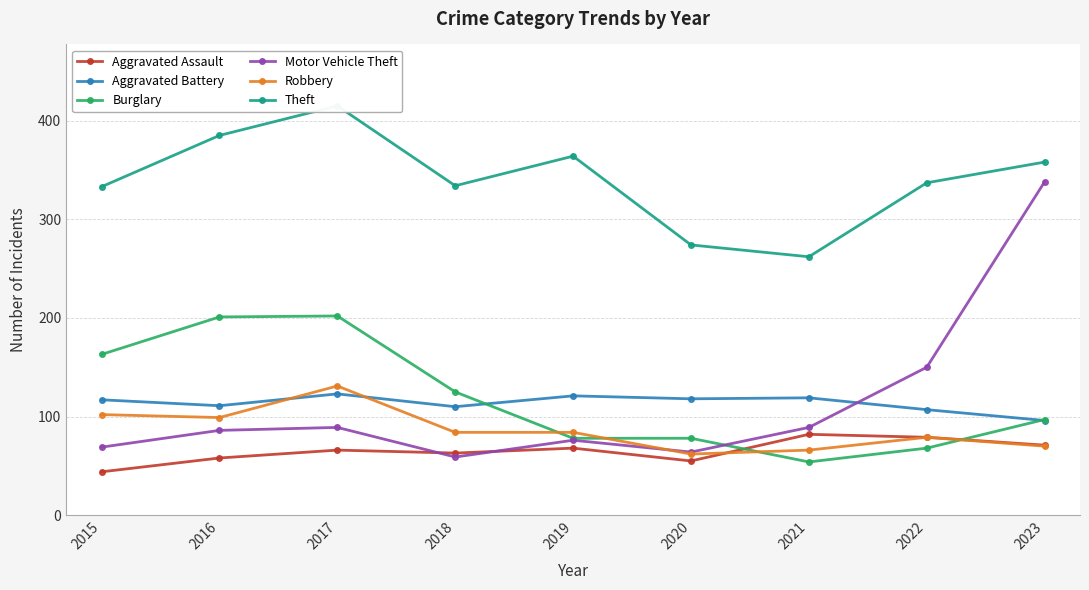

How many lines are shown in the chart?

6